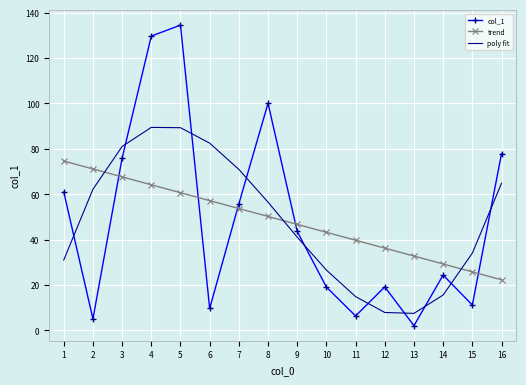

What is the difference between the trend values at 11 and 7?

14.0